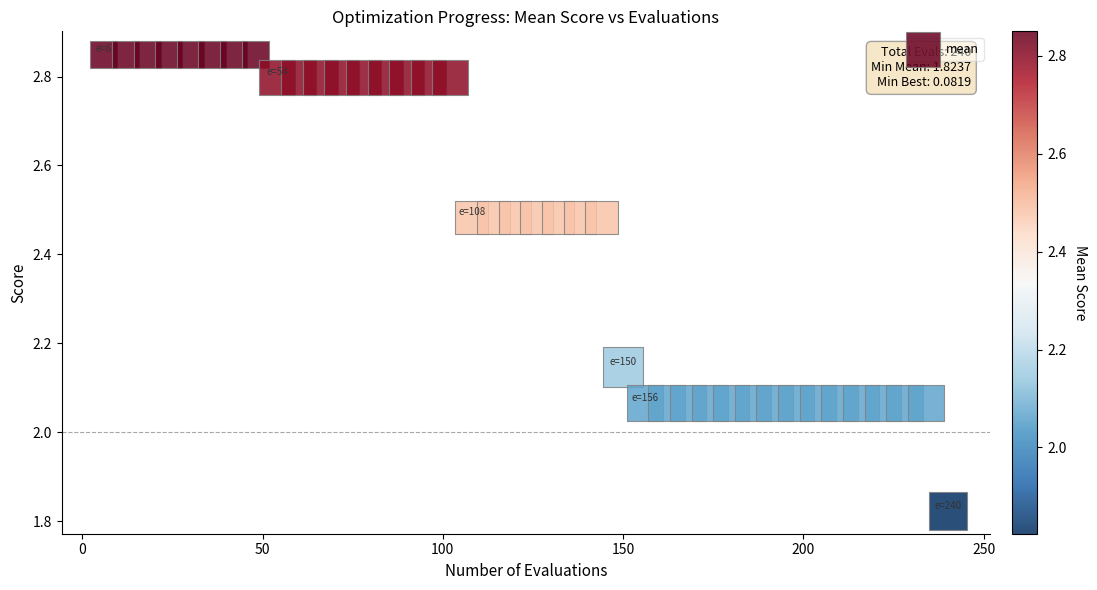

What is the range of X values (max minus min)?

234.0